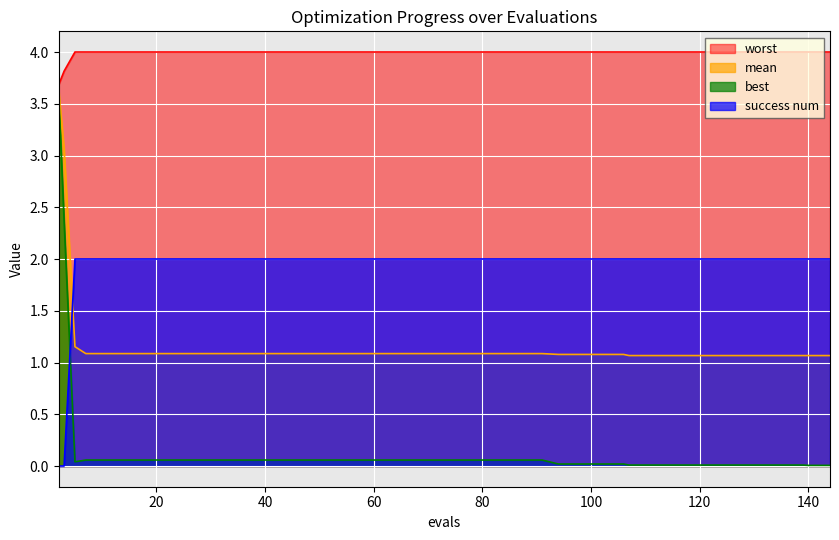

Reading left to right, what are all the values shown in this chart?

mean: 3.6	3.1	1.2	1.1	1.1	1.1	1.1	1.1	1.1	1.1	1.1	1.1	1.1	1.1	1.1	1.1	1.1	1.1	1.1	1.1	1.1	1.1	1.1	1.1	1.1	1.1	1.1	1.1	1.1	1.1	1.1	1.1	1.1	1.1	1.1	1.1	1.1	1.1	1.1	1.1
best: 3.6	2.4	0.0	0.1	0.1	0.1	0.1	0.1	0.1	0.1	0.1	0.1	0.1	0.1	0.1	0.1	0.1	0.1	0.1	0.1	0.1	0.1	0.1	0.1	0.1	0.0	0.0	0.0	0.0	0.0	0.0	0.0	0.0	0.0	0.0	0.0	0.0	0.0	0.0	0.0
worst: 3.7	3.8	4.0	4.0	4.0	4.0	4.0	4.0	4.0	4.0	4.0	4.0	4.0	4.0	4.0	4.0	4.0	4.0	4.0	4.0	4.0	4.0	4.0	4.0	4.0	4.0	4.0	4.0	4.0	4.0	4.0	4.0	4.0	4.0	4.0	4.0	4.0	4.0	4.0	4.0
success num: 0.0	0.0	2.0	2.0	2.0	2.0	2.0	2.0	2.0	2.0	2.0	2.0	2.0	2.0	2.0	2.0	2.0	2.0	2.0	2.0	2.0	2.0	2.0	2.0	2.0	2.0	2.0	2.0	2.0	2.0	2.0	2.0	2.0	2.0	2.0	2.0	2.0	2.0	2.0	2.0